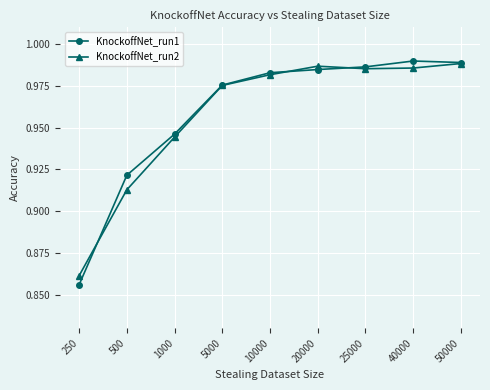

Which label corresponds to the smallest value in the chart?

250